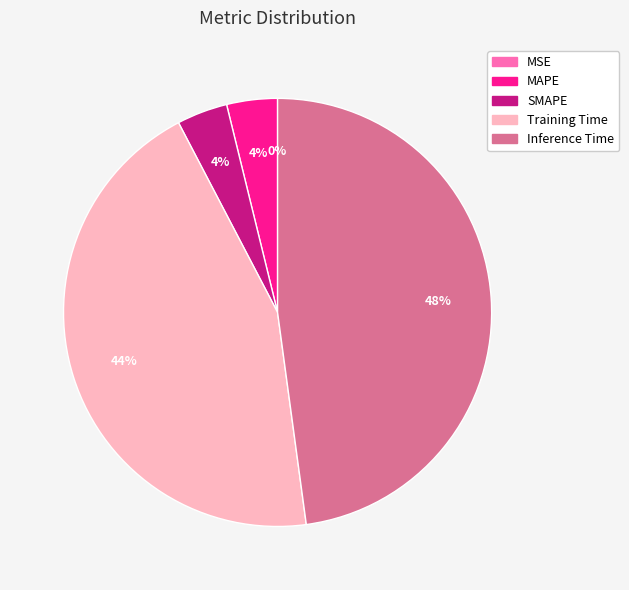

Which slice is the largest?

Inference Time